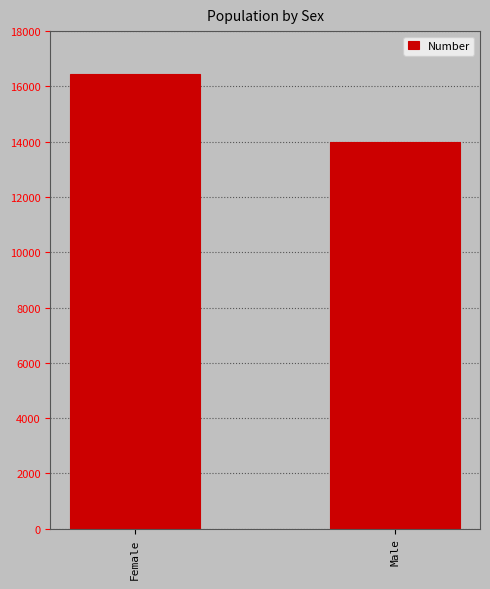

List the labels in order of value, smallest first.

Male, Female